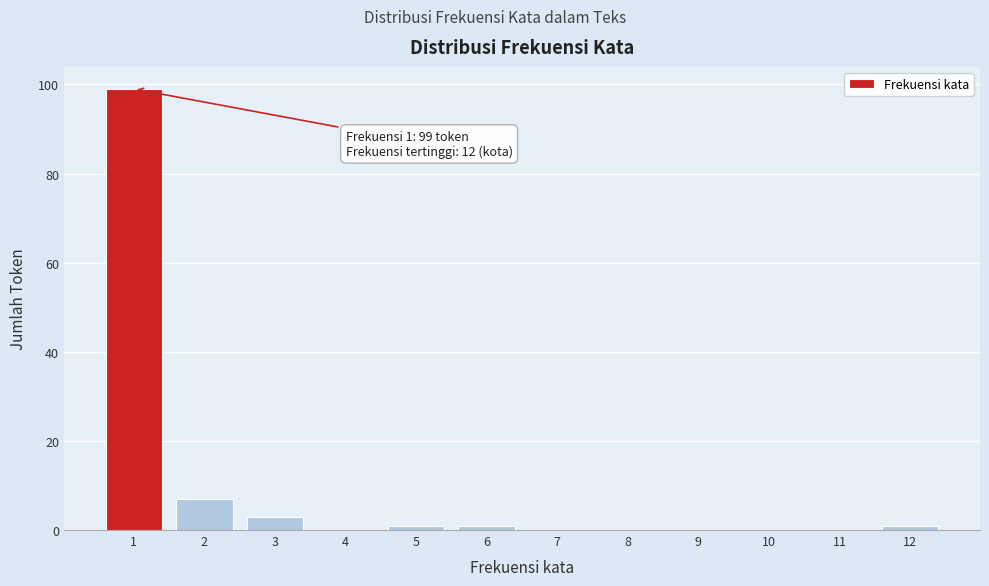

Over which range of the x-axis is the bar tallest?

0.5 to 1.5